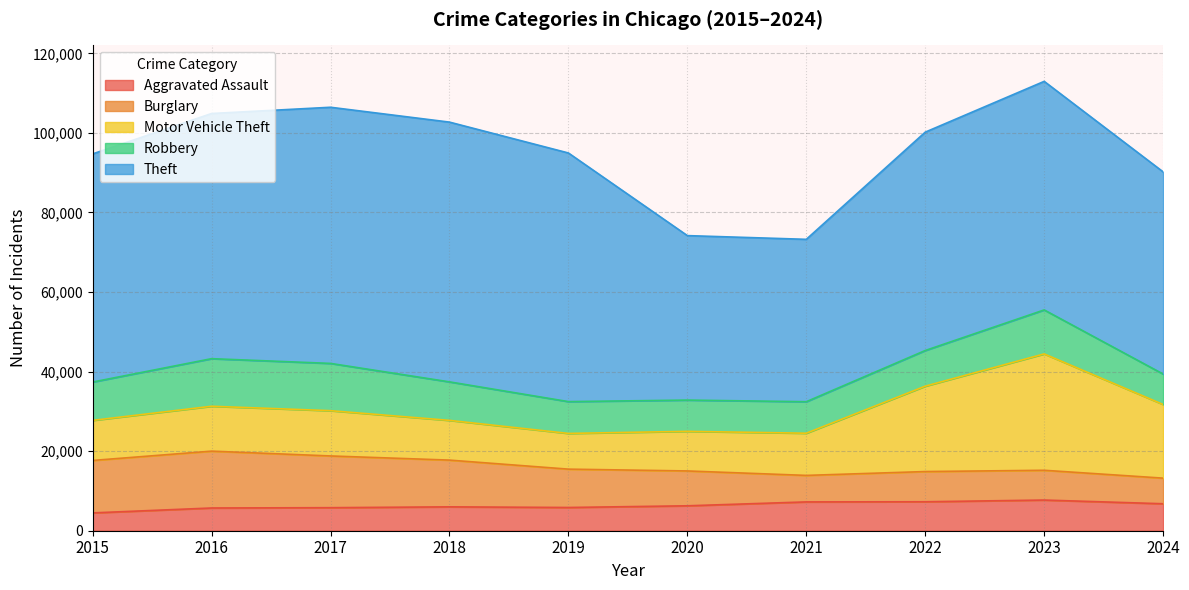

The value of Theft at 2023 is 99379. True or false?

False